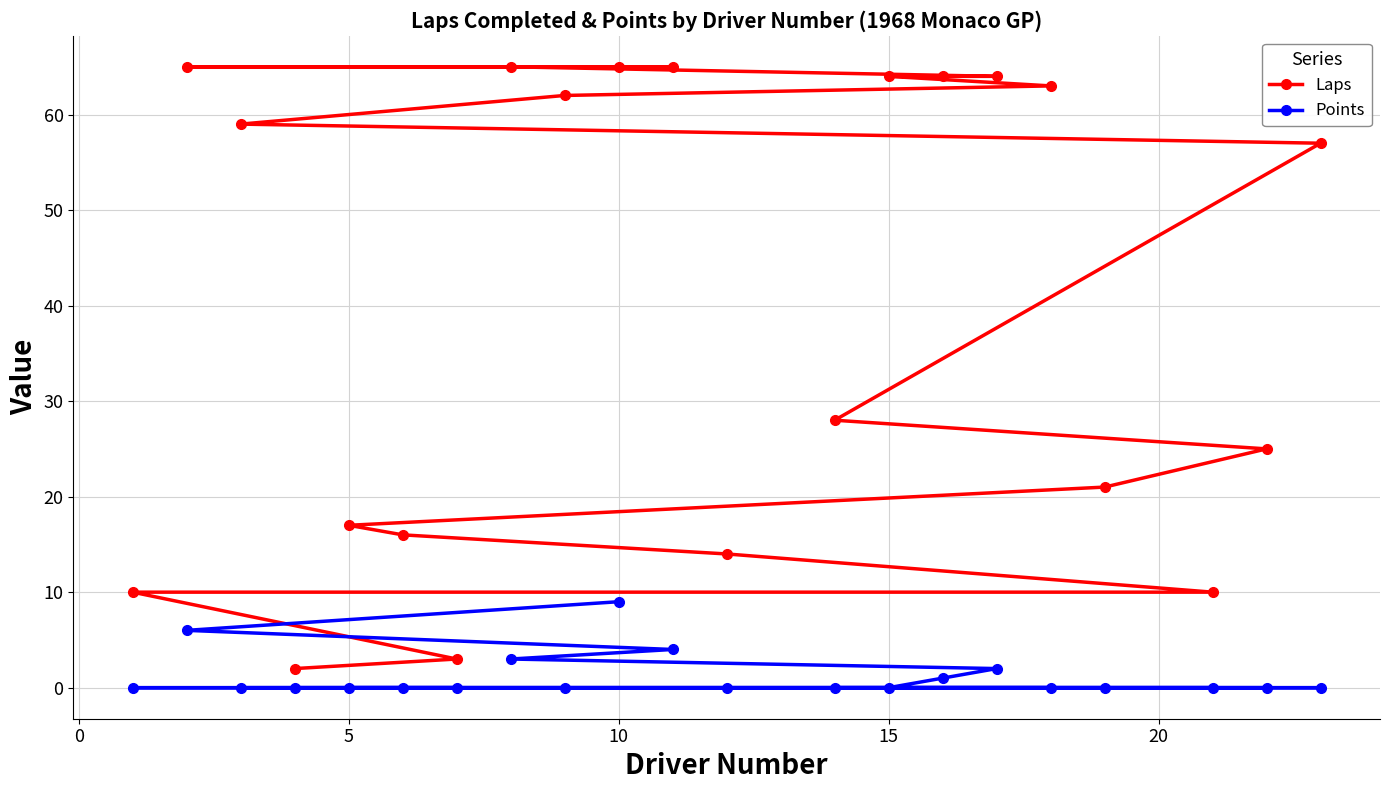

Which series has the largest total across all categories?

Laps